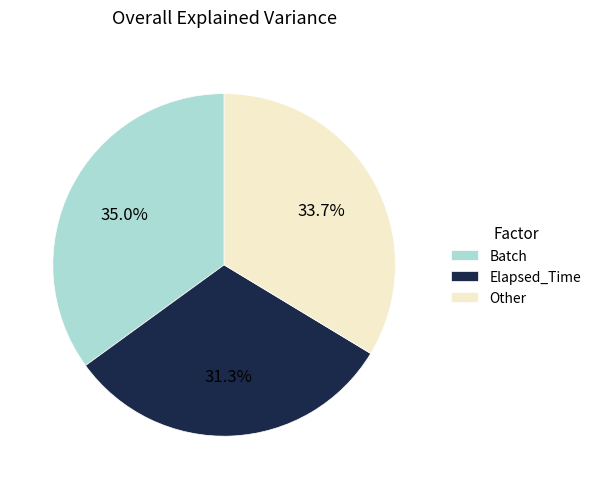

Which has a higher value, Batch or Elapsed_Time?

Batch